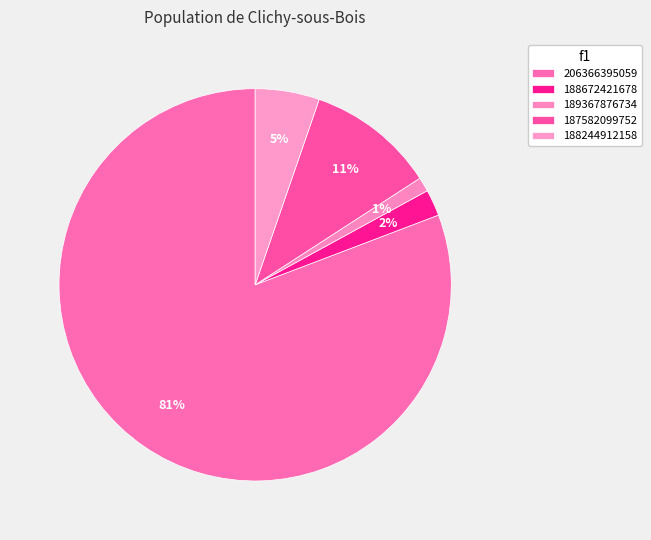

Combined, do 206366395059 and 188244912158 account for over 50%?

Yes